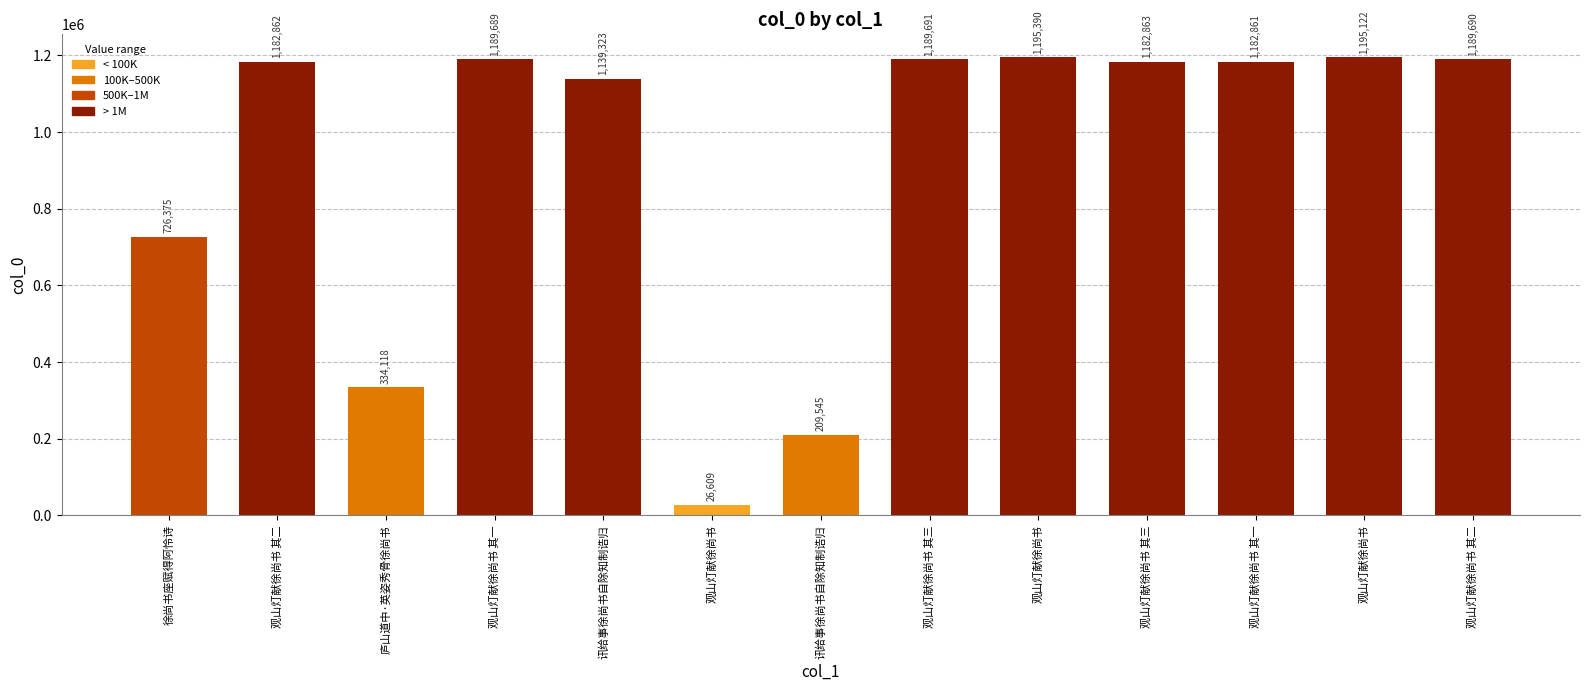

Does the chart contain any negative values?

No